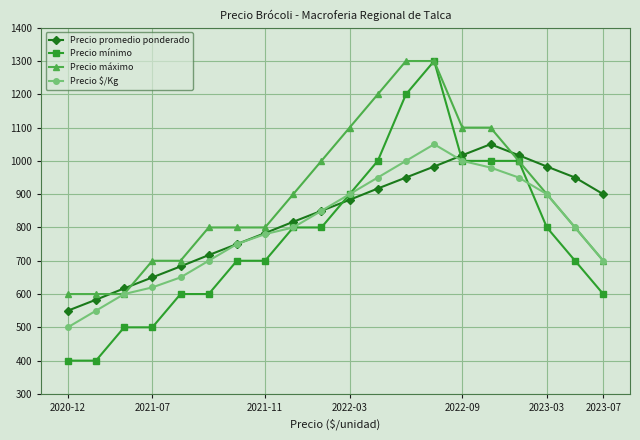

What is the lowest value of the Precio máximo series?

600